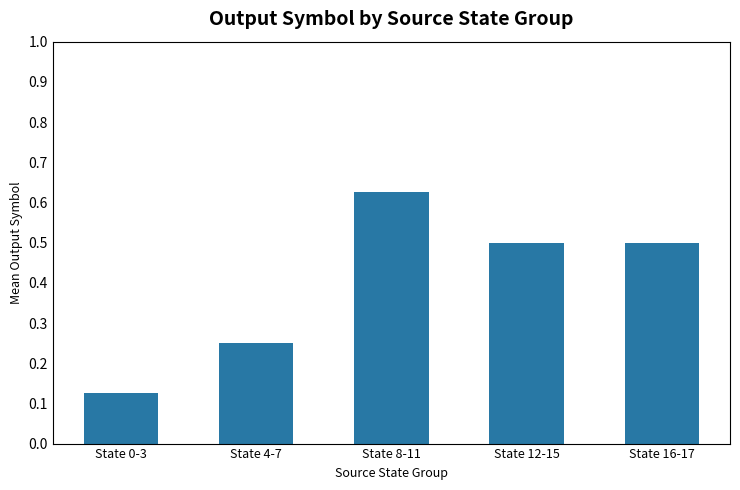

What is the average value?

0.4